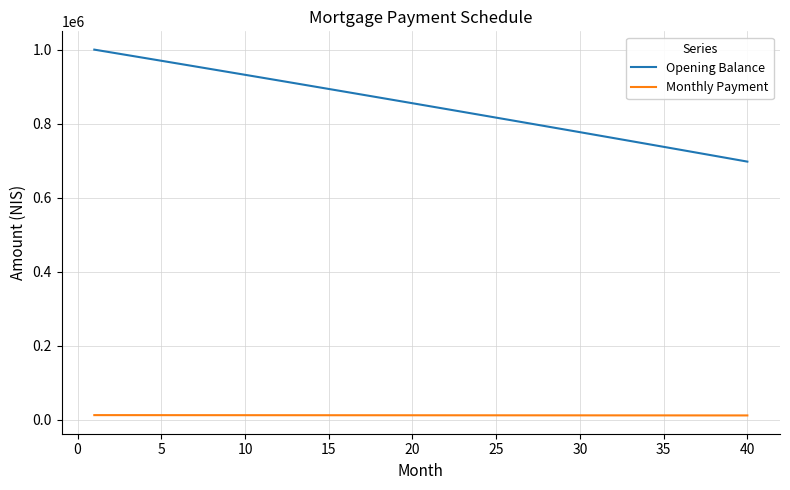

Which series has the largest total across all categories?

Opening Balance